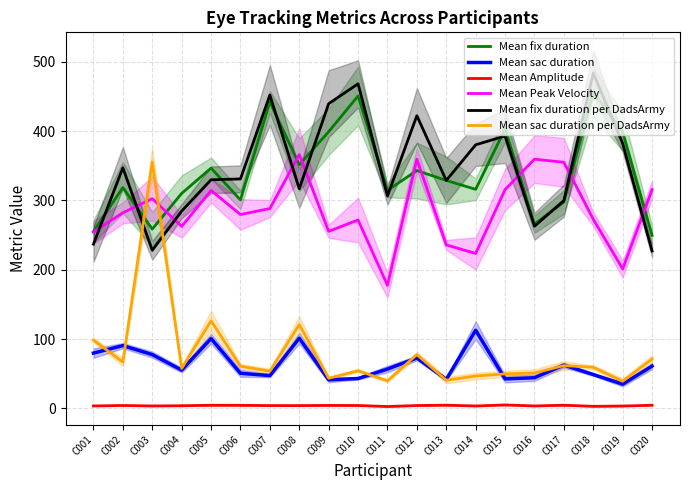

How many times do Mean fix duration and Mean fix duration per DadsArmy cross each other?

10